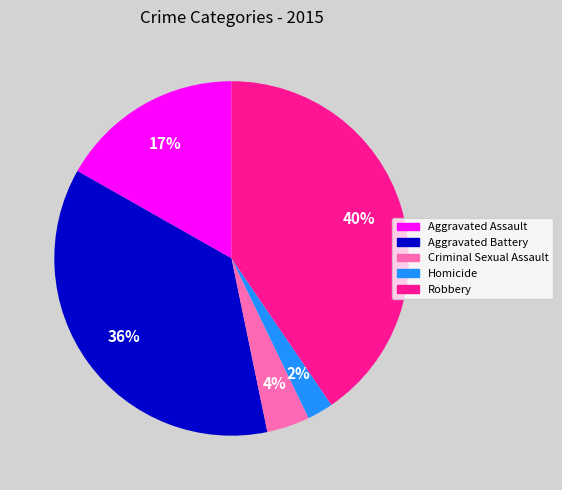

Does Aggravated Battery account for over 50% of the chart?

No